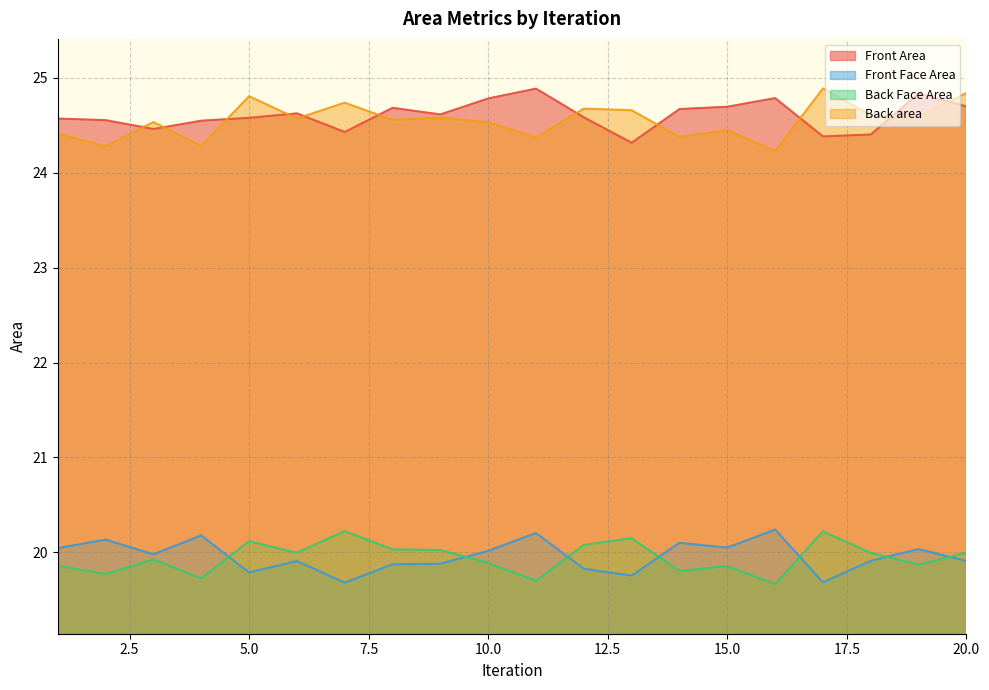

The value of Back Face Area at 8 is 20.0. True or false?

True